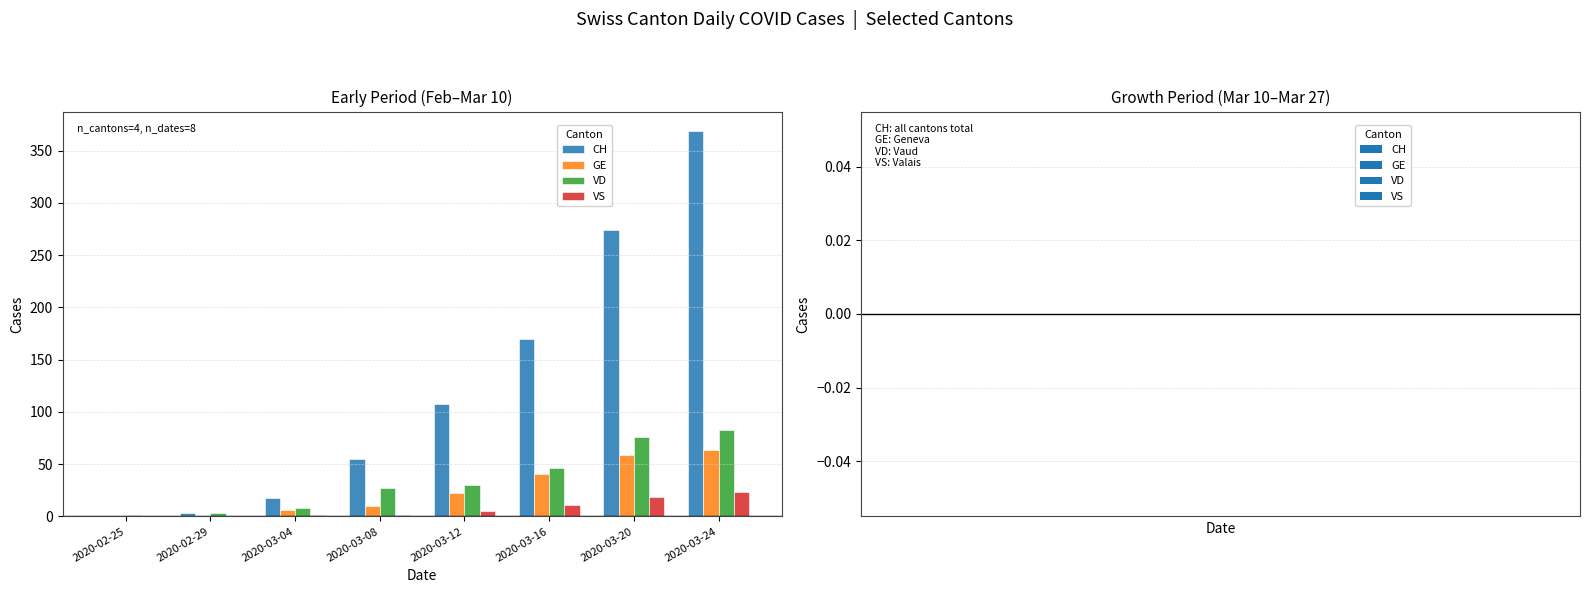

Which series has the largest total across all categories?

CH